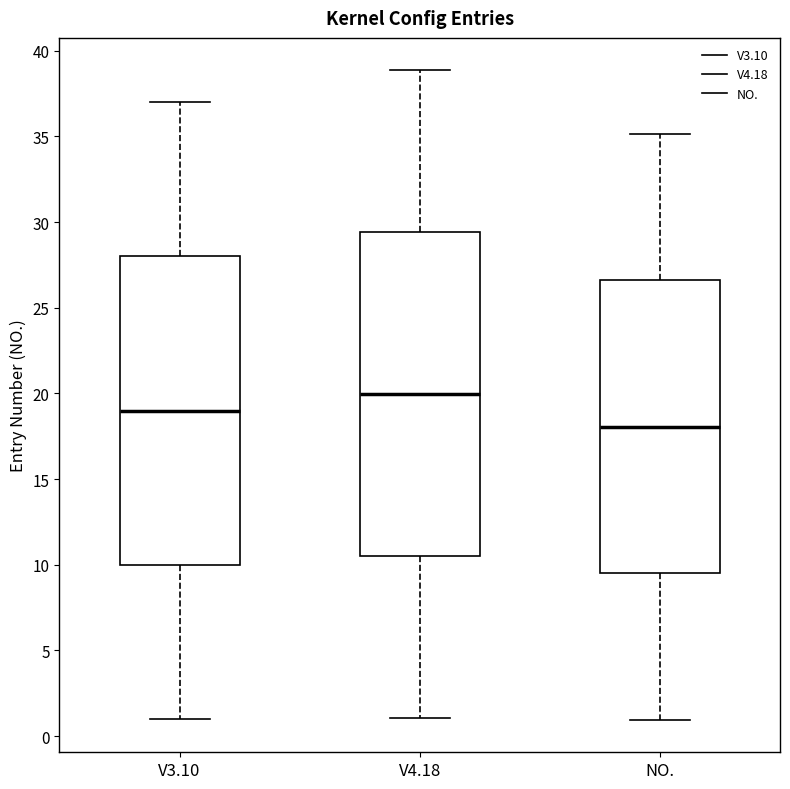

Reading left to right, transcribe this box plot: for each box, give where its median line is, the range the box spans, and where its two whiskers end, as read against the y-axis. The values are not printed on the chart, so give them approximately, as read against the axis.

V3.10: median 19.0, box 10.0 to 28.0, whiskers 1.0 to 37.0
V4.18: median 20.0, box 10.5 to 29.5, whiskers 1.0 to 39.0
NO.: median 18.0, box 9.5 to 26.5, whiskers 1.0 to 35.0